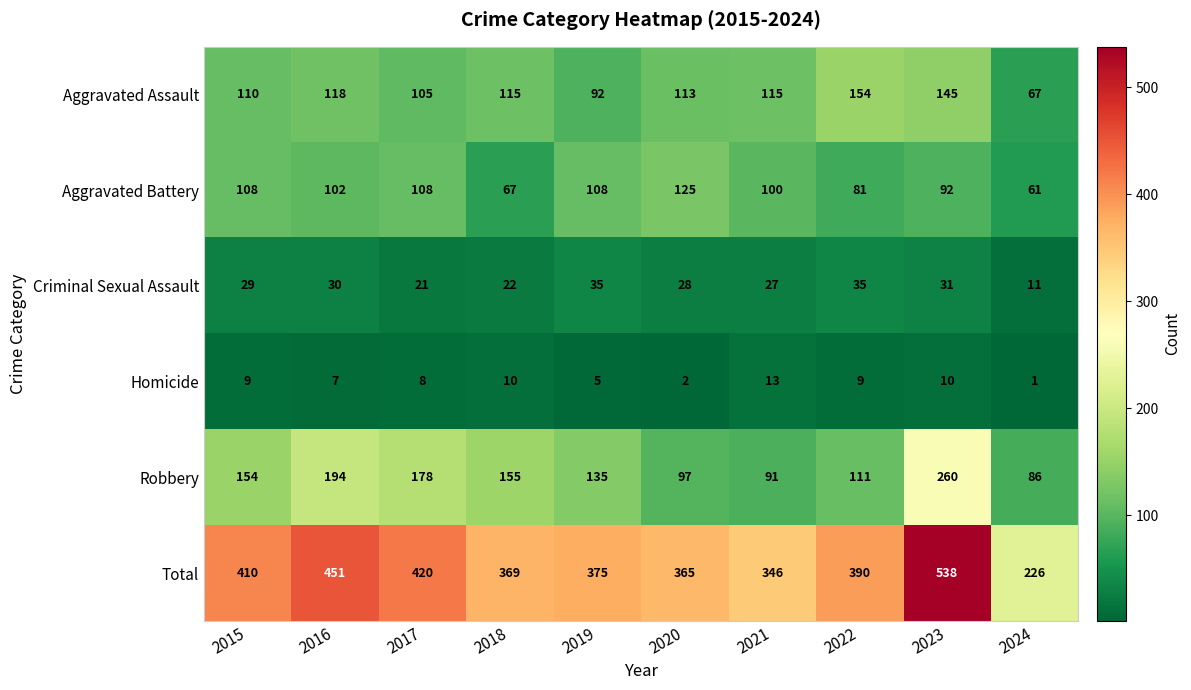

What is the sum of all Robbery values?

1461